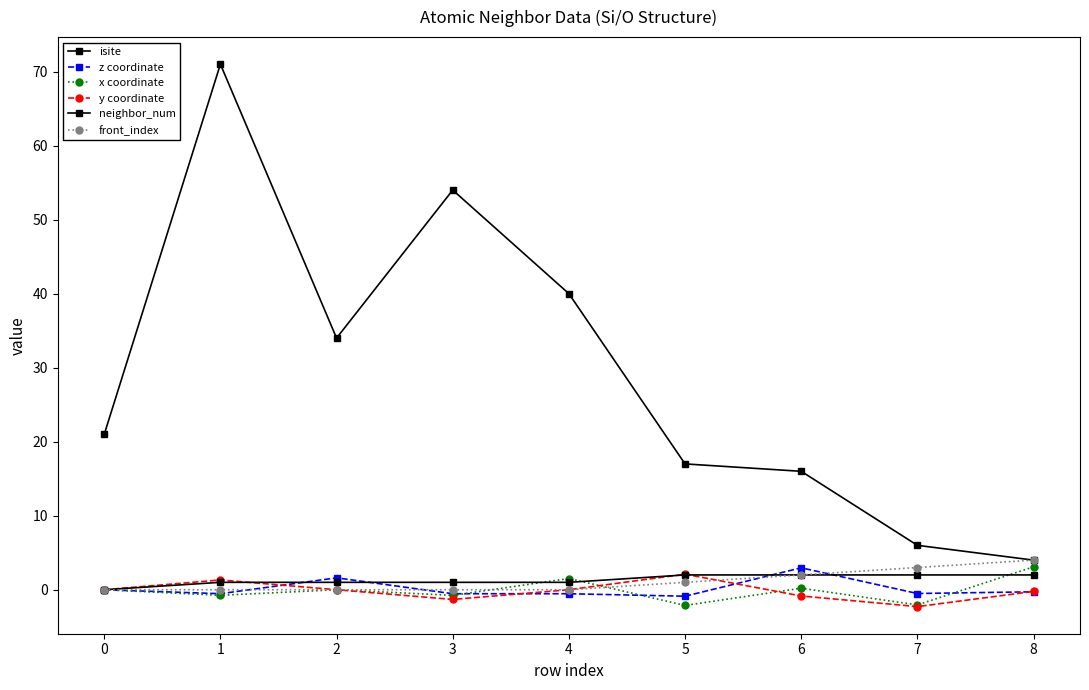

The z coordinate series shows -0.5 at 7. True or false?

True